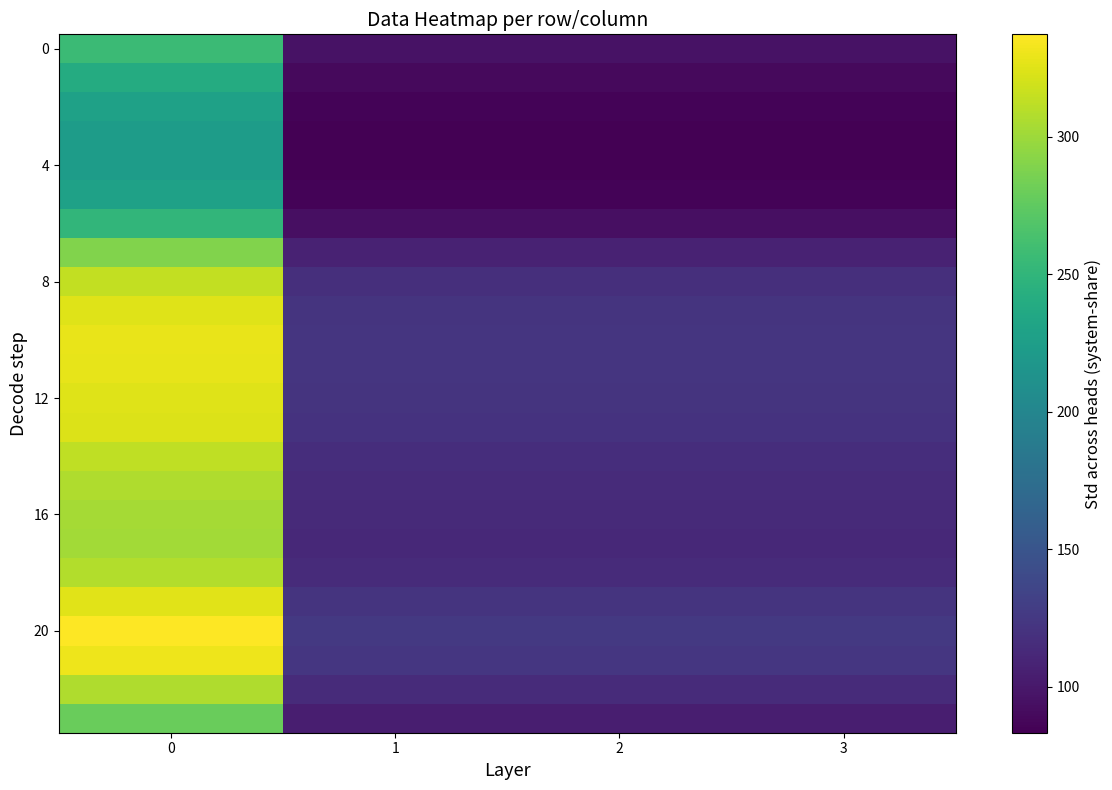

What is the total value across all series at 2?

2613.0